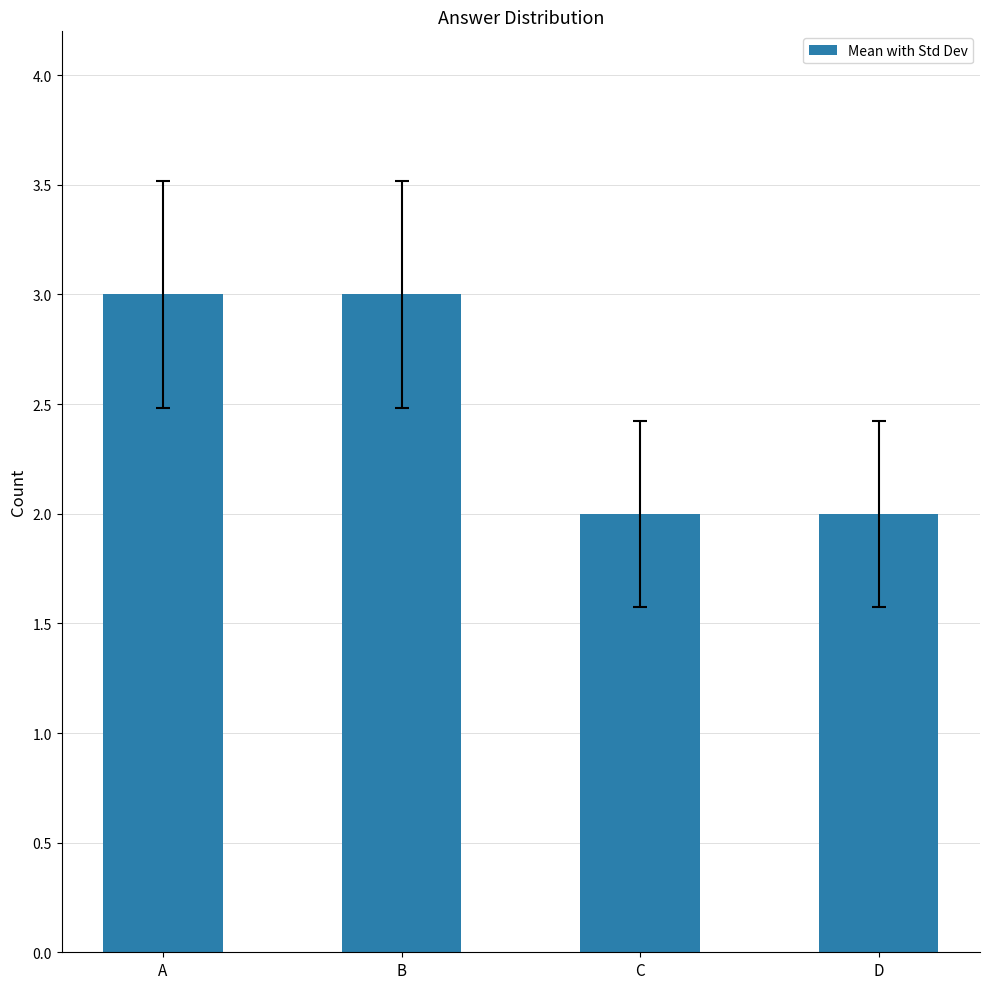

What is the greatest value displayed?

3